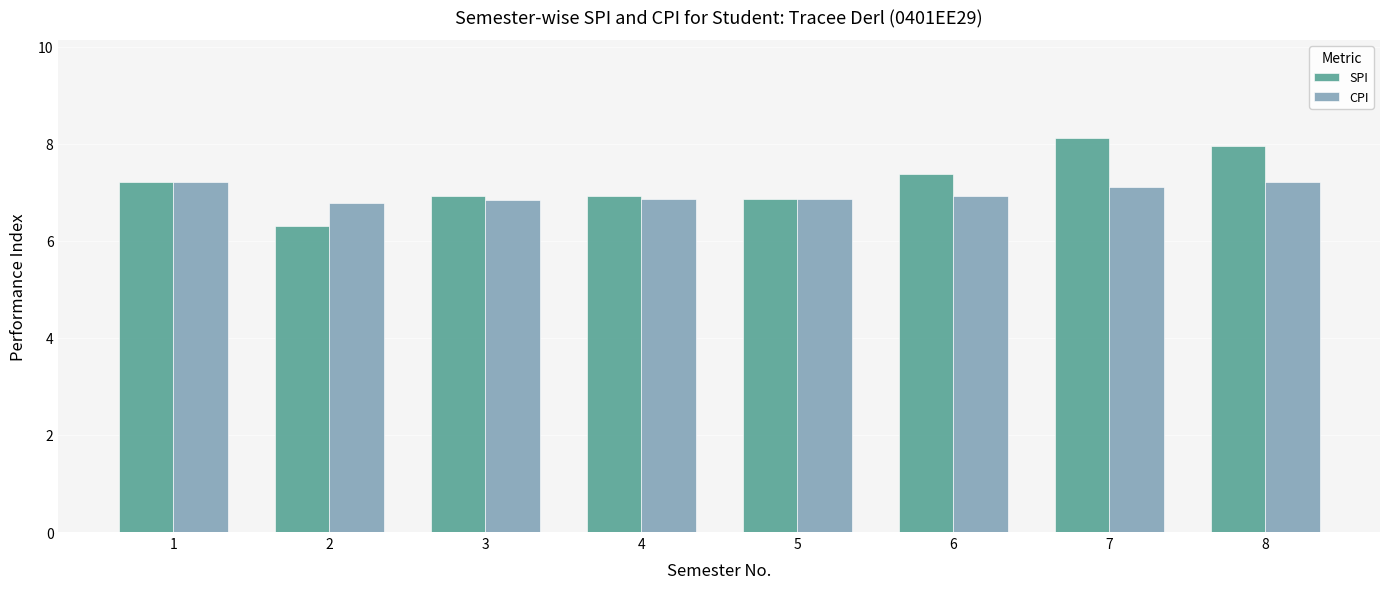

At which label is CPI closest to 6?

2